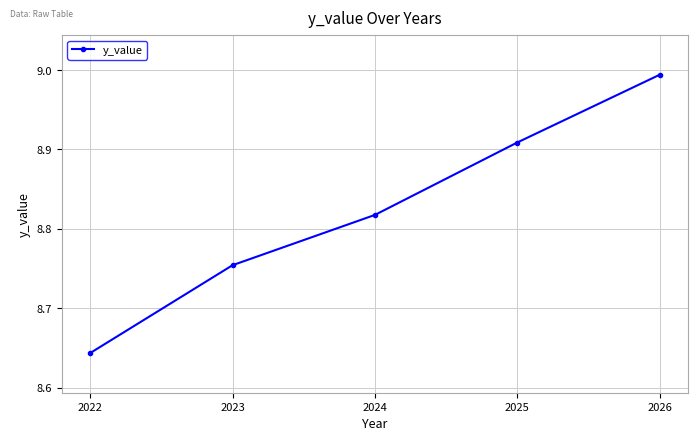

Which label corresponds to the largest value in the chart?

2026